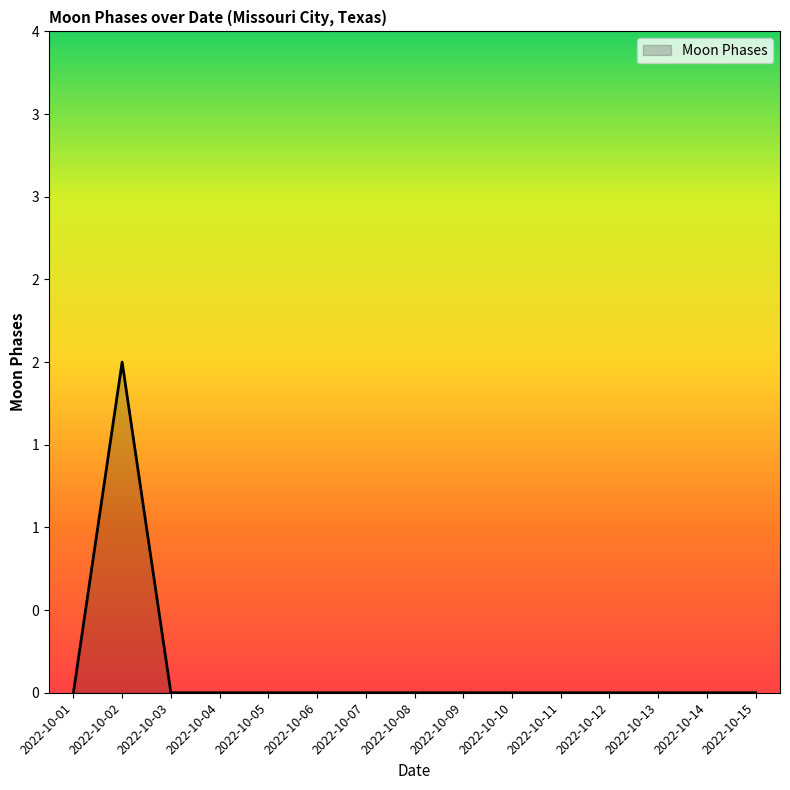

The chart shows a value of 0 at 2022-10-15. True or false?

True